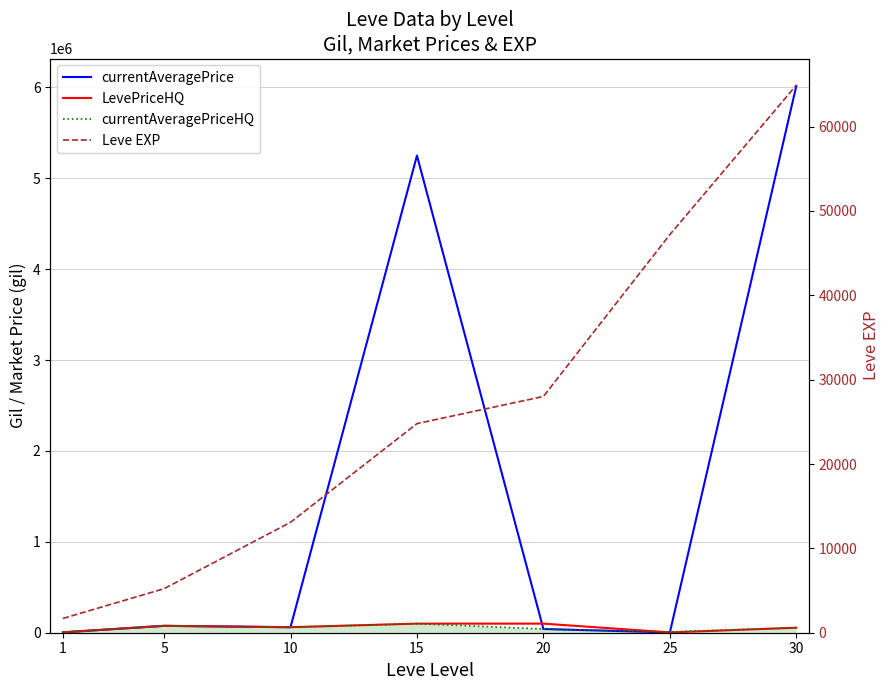

How many intersections are there between currentAveragePriceHQ and LevePriceHQ?

1